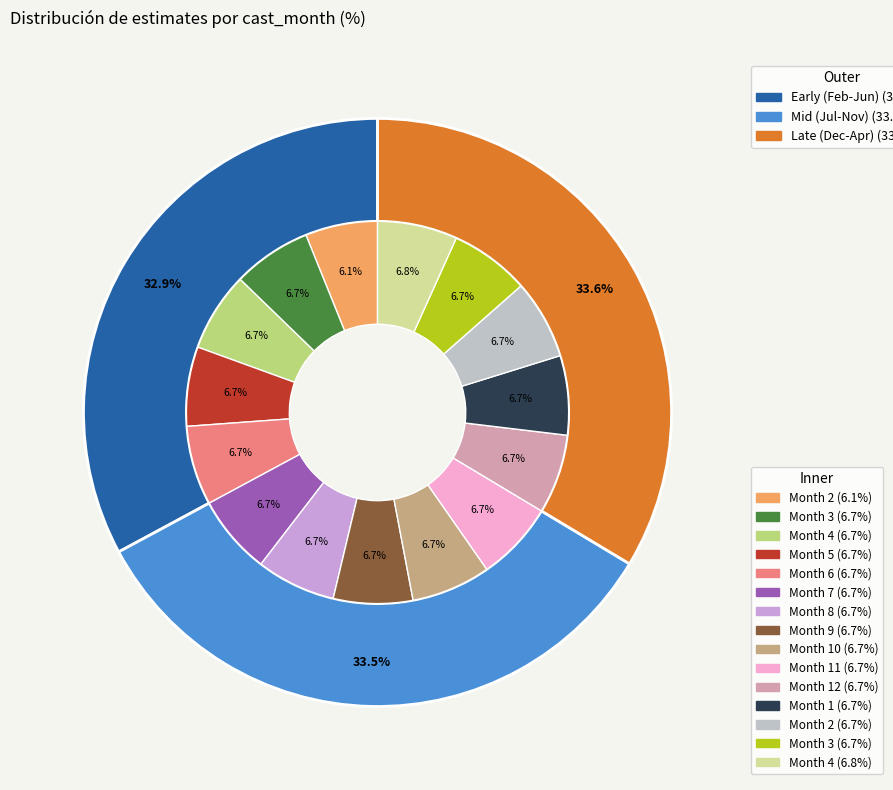

To the nearest percent, what is the combined percentage of 12 and 4?

13%